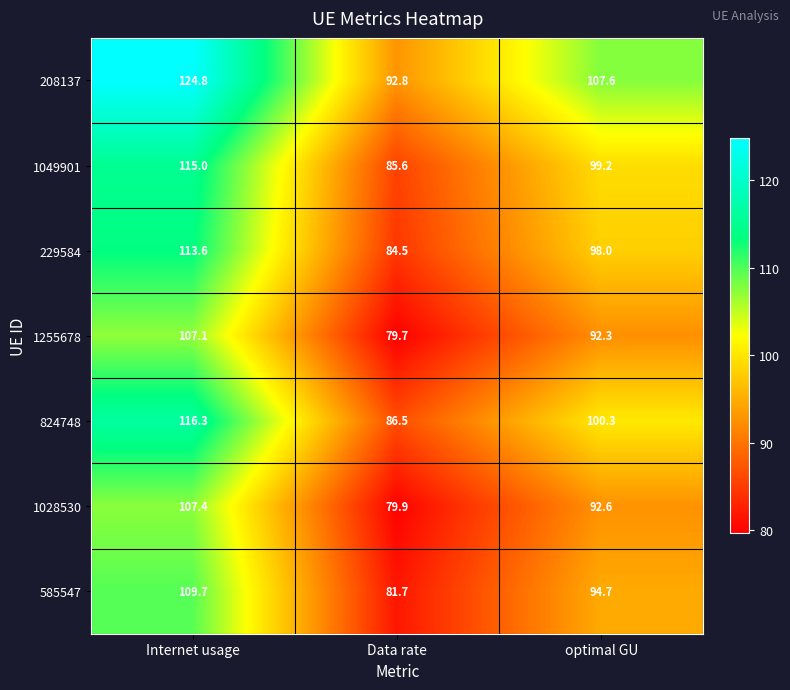

Read the 1255678 value at optimal GU.

92.3